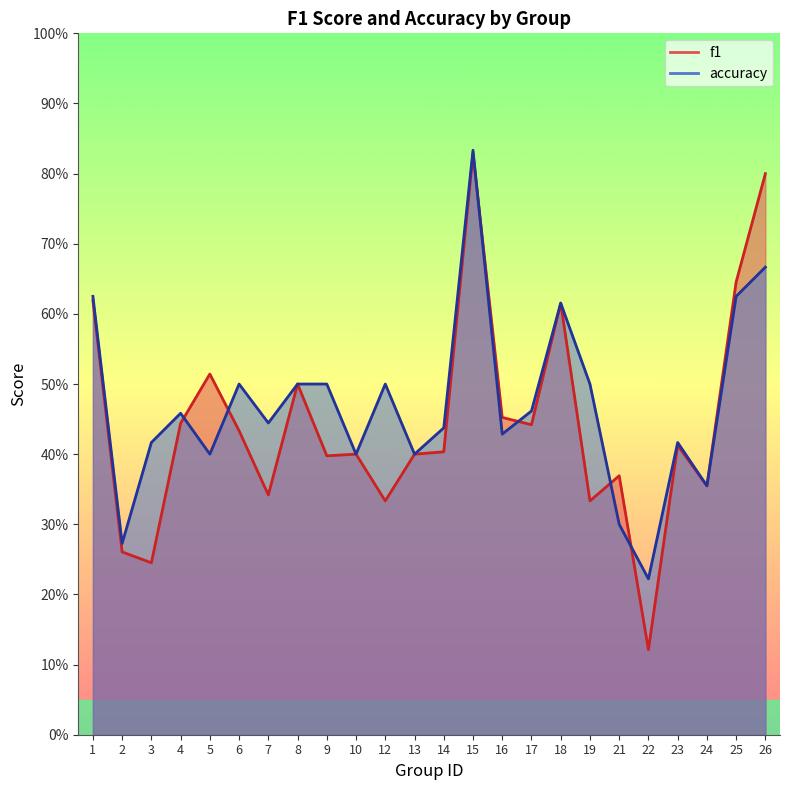

Which series has the largest total across all categories?

accuracy